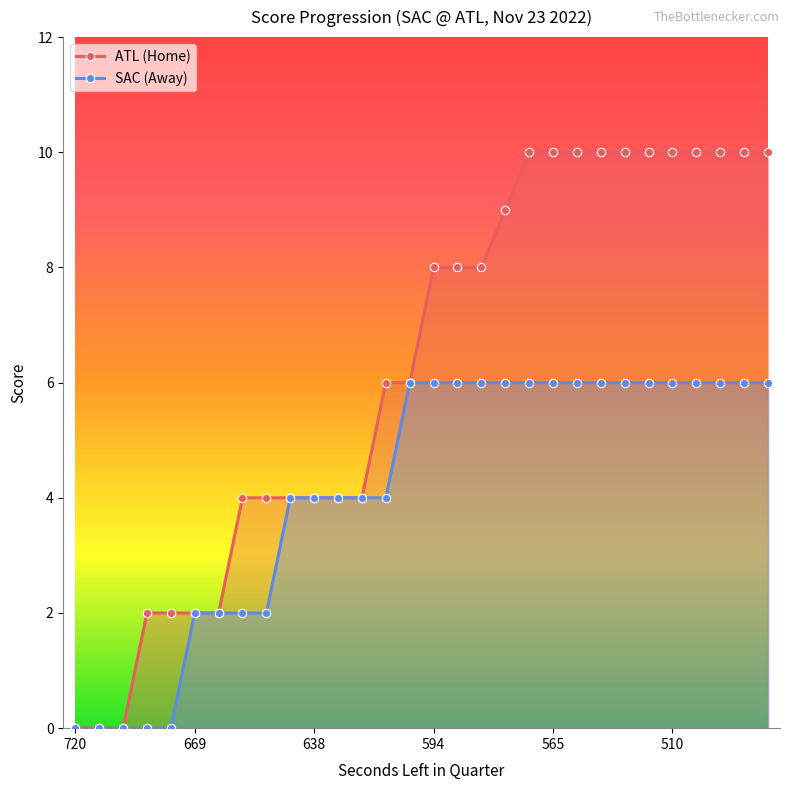

What is the value of the AwayScore point at the 30th from the left?

6